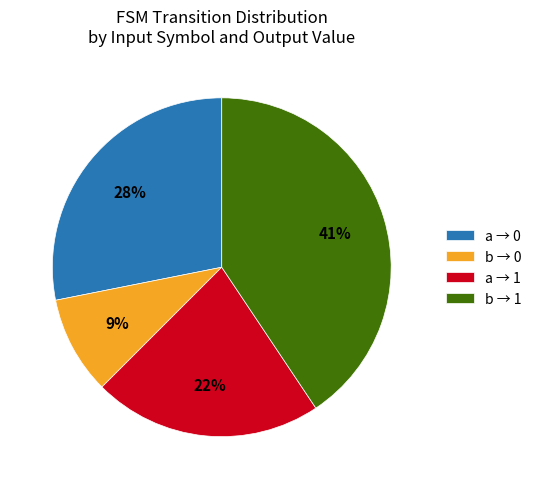

To the nearest percent, what is the average slice percentage?

25%